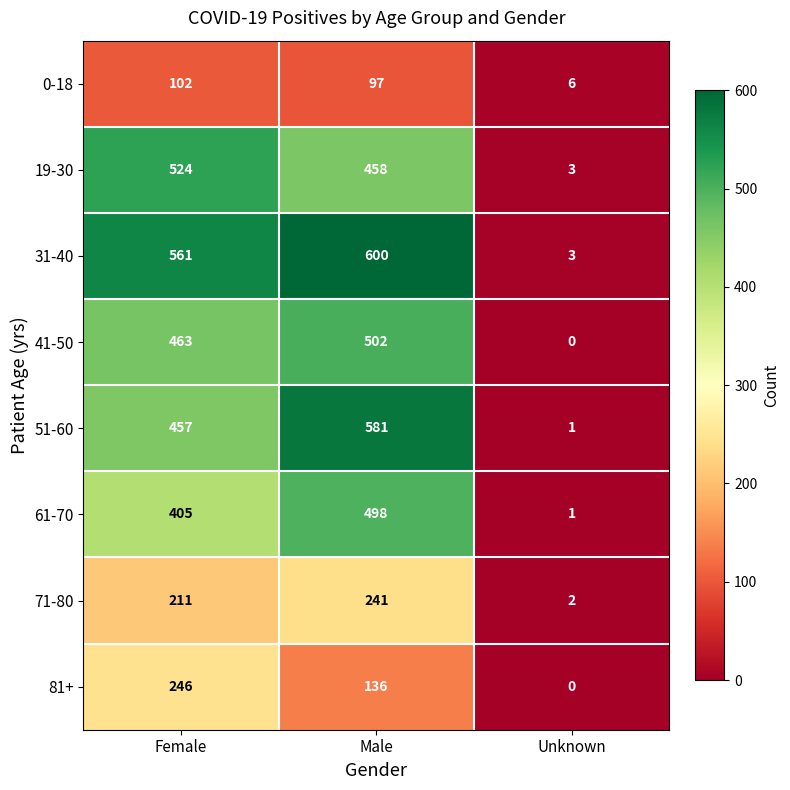

What is the total value across all series at Female?

2969